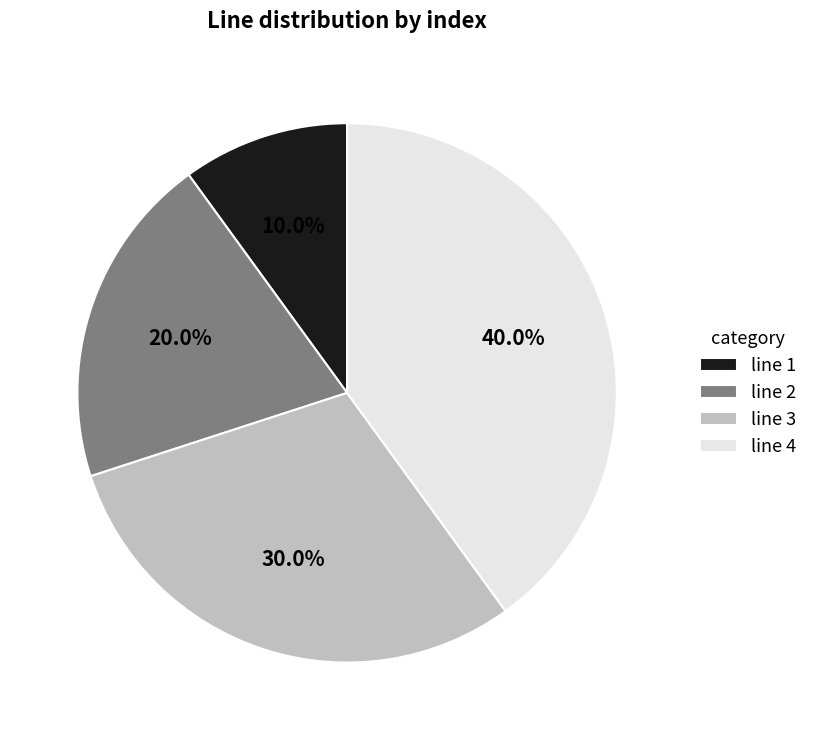

Which category has the smallest portion of the pie?

line 1